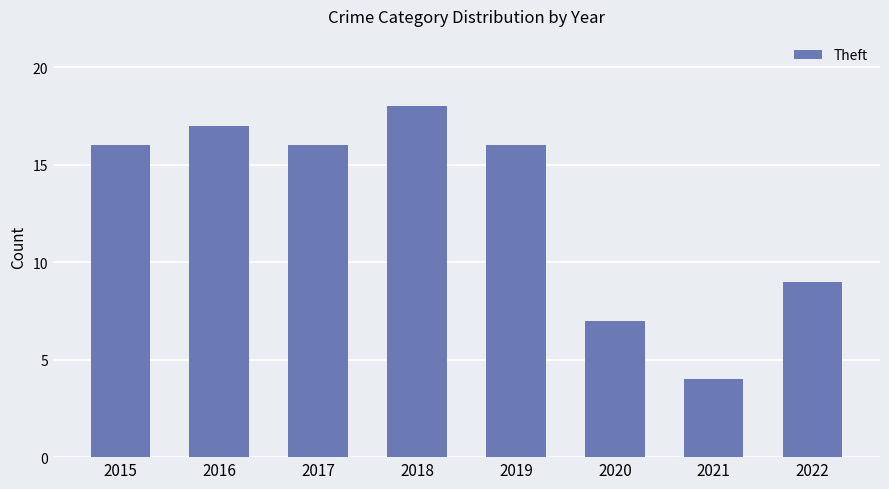

What is the change in value from 2018 to 2020?

-11